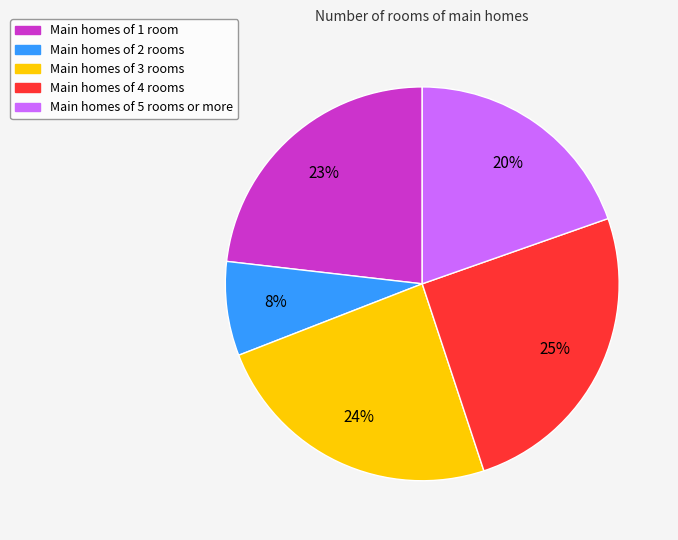

Does any single category account for the majority?

No